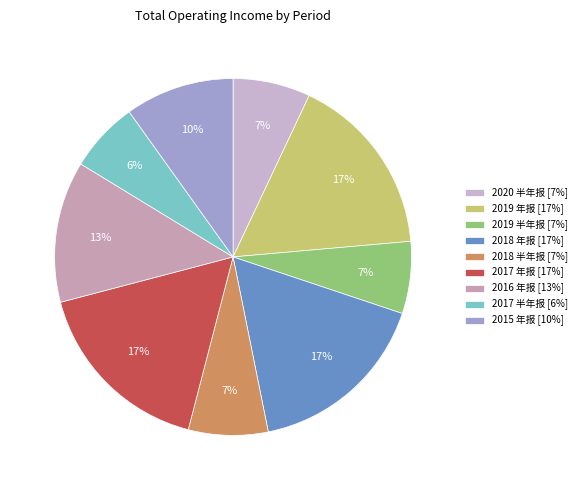

True or false: 2018 半年报 accounts for 7% of the total.

True